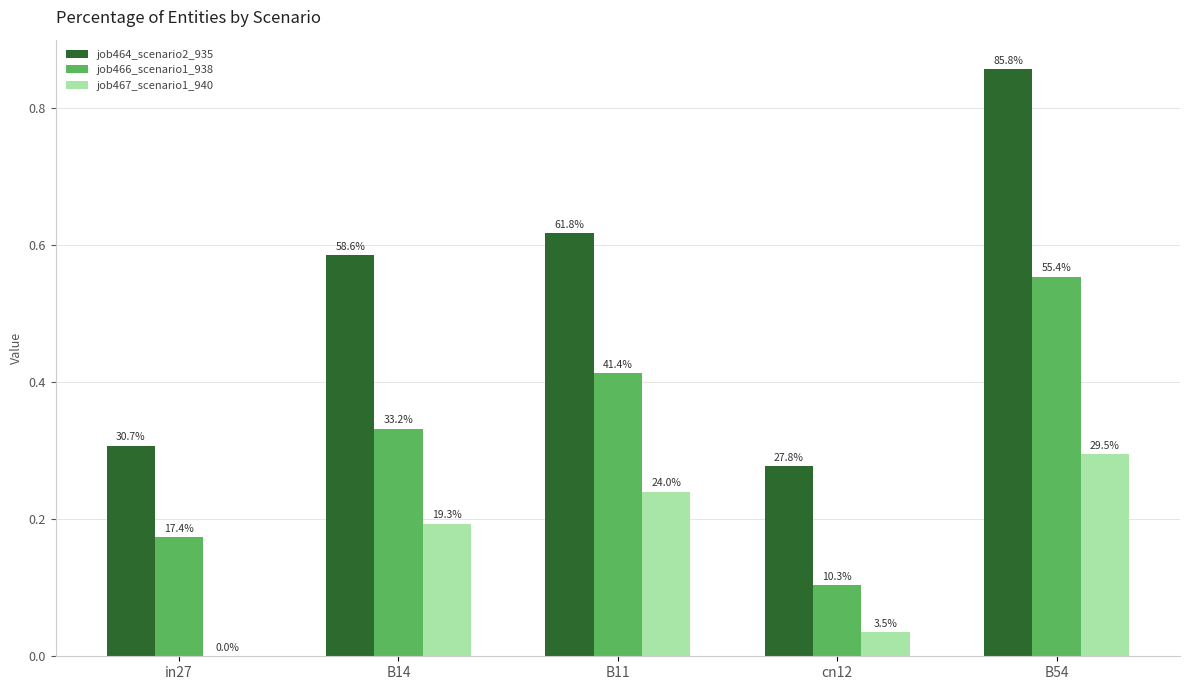

Does the chart contain stacked bars?

No